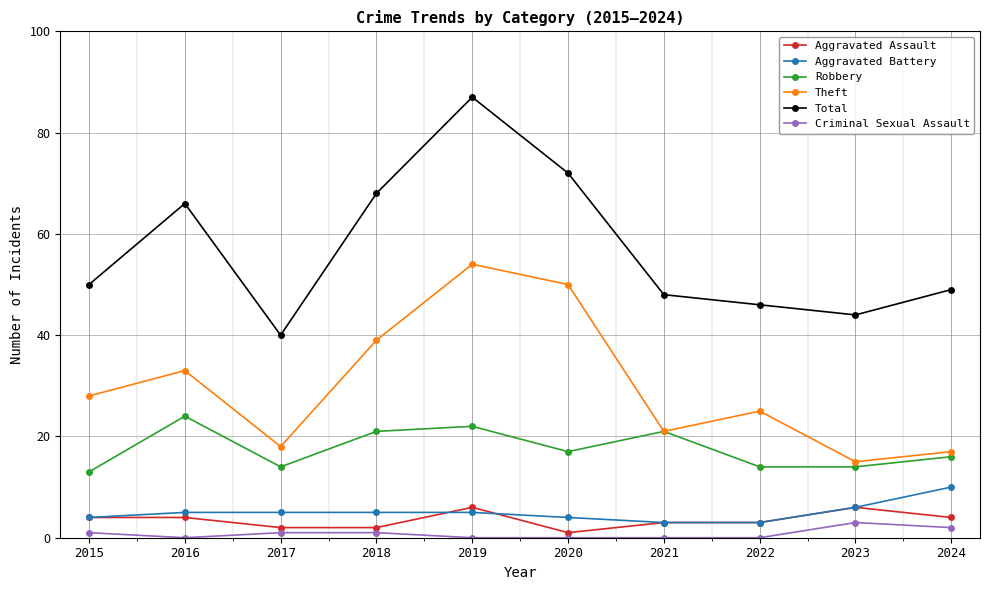

True or false: Aggravated Battery has a value of 4 at 2020.

True